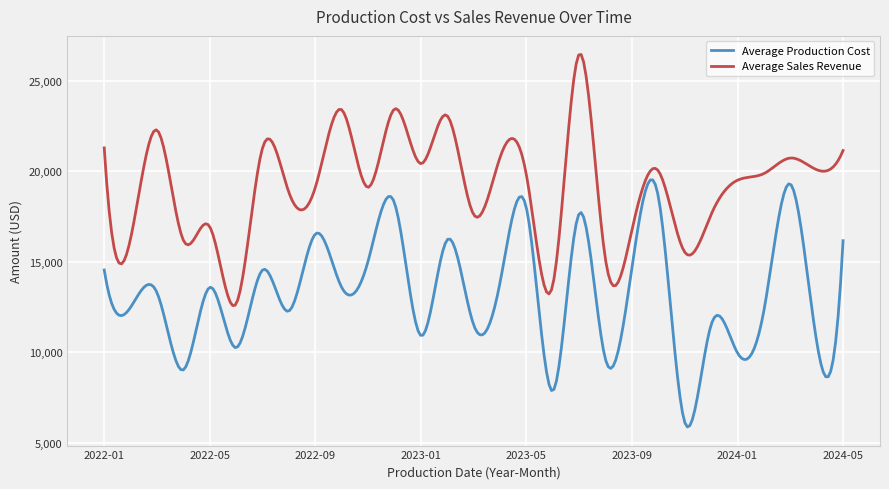

List the series in order of their peak value, highest first.

Average Sales Revenue, Average Production Cost